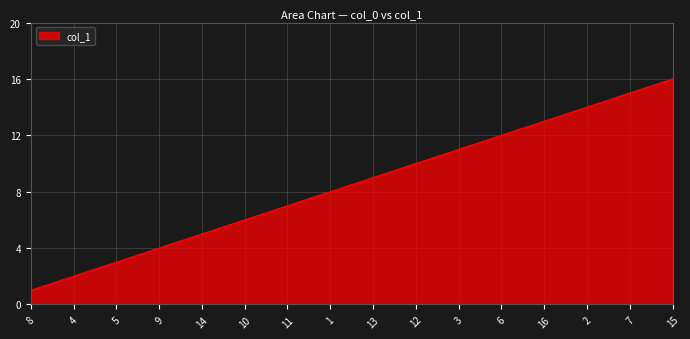

List the labels in order of value, largest first.

15, 7, 2, 16, 6, 3, 12, 13, 1, 11, 10, 14, 9, 5, 4, 8